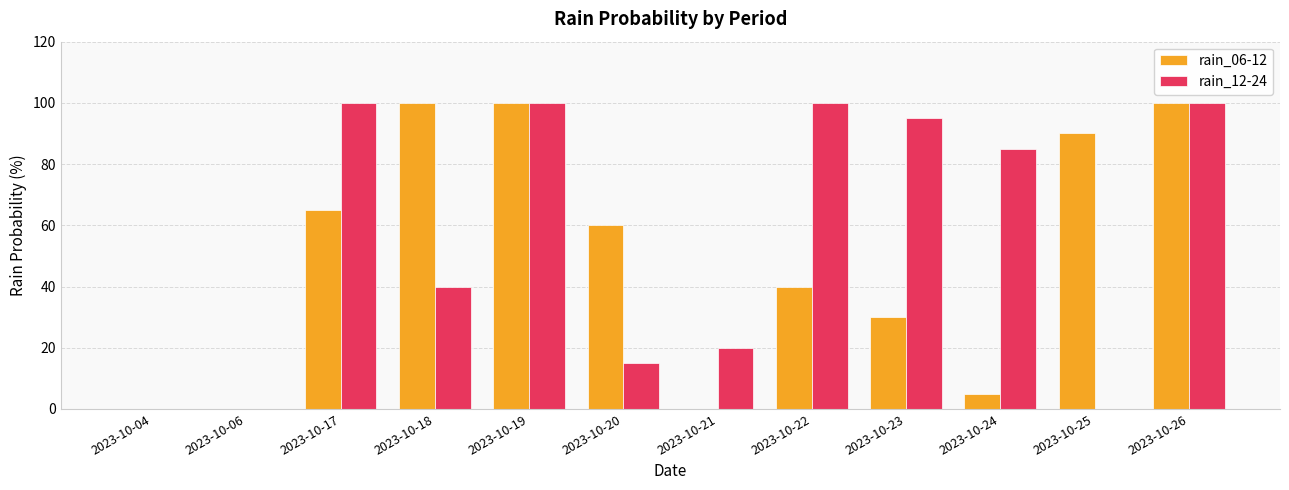

What is the sum of all rain_12-24 values?

655